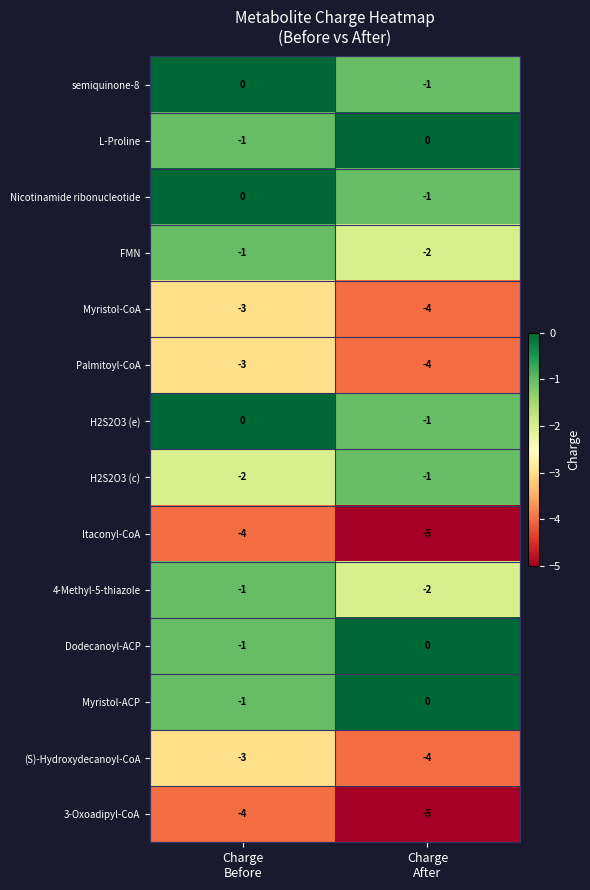

What is the smallest value displayed?

-5